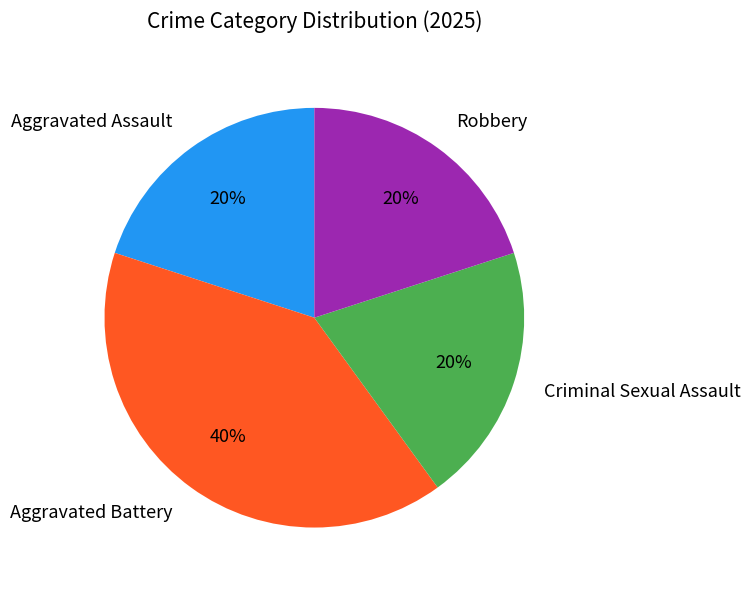

Is there a majority slice in this chart?

No